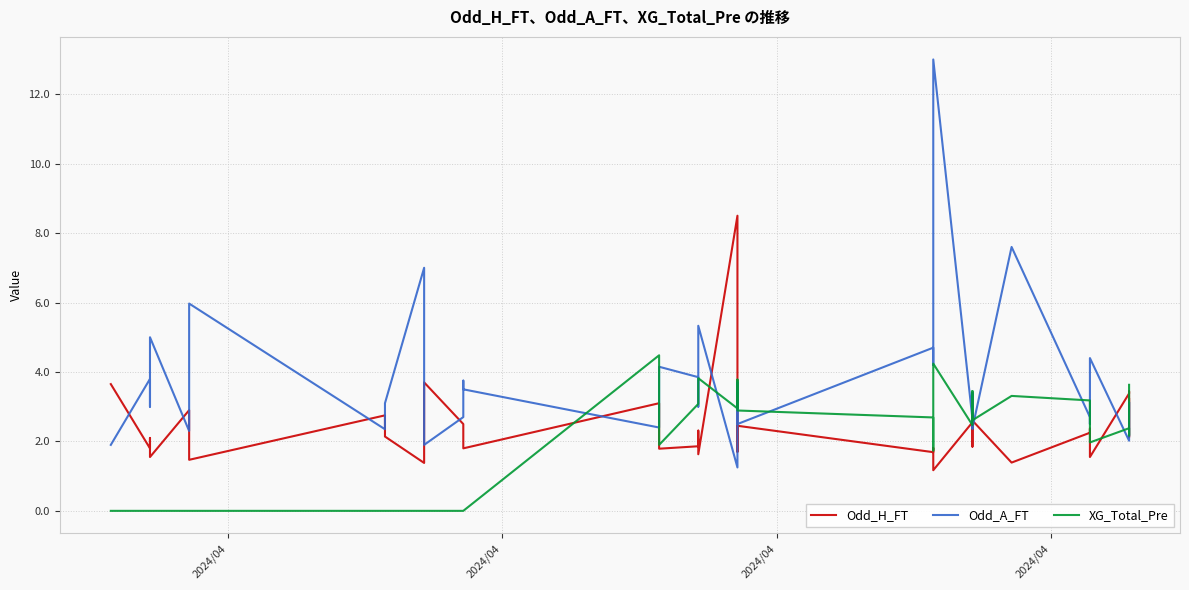

List the series in order of their peak value, highest first.

Odd_A_FT, Odd_H_FT, XG_Total_Pre